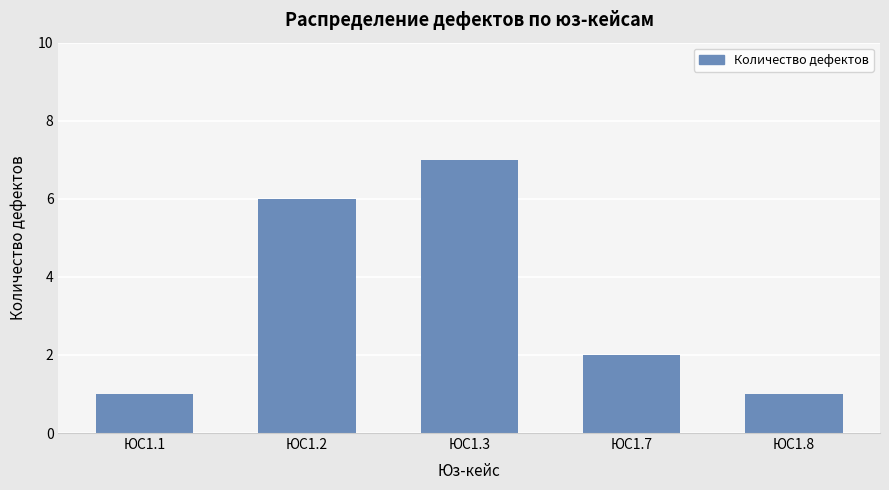

What is the difference between the maximum and second lowest values?

6